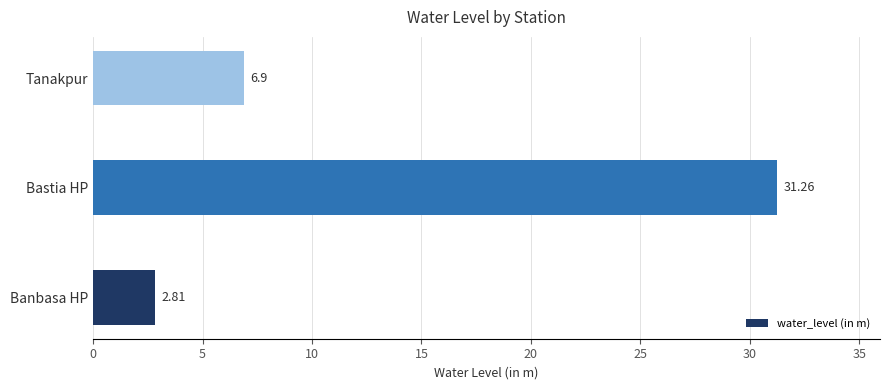

What is the maximum value shown in the chart?

31.3